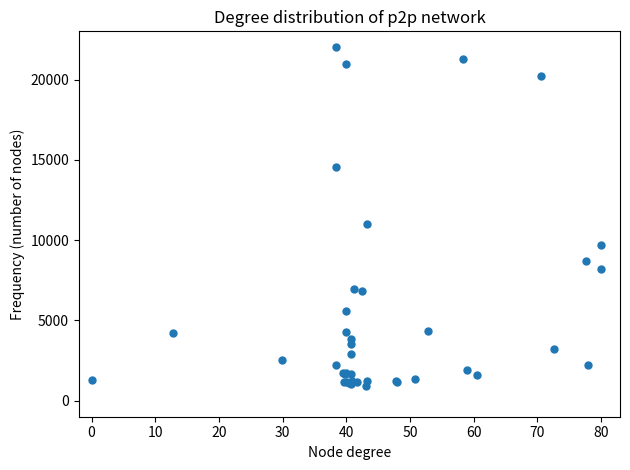

What Y value in the scatter plot is closest to 11471?

11021.8